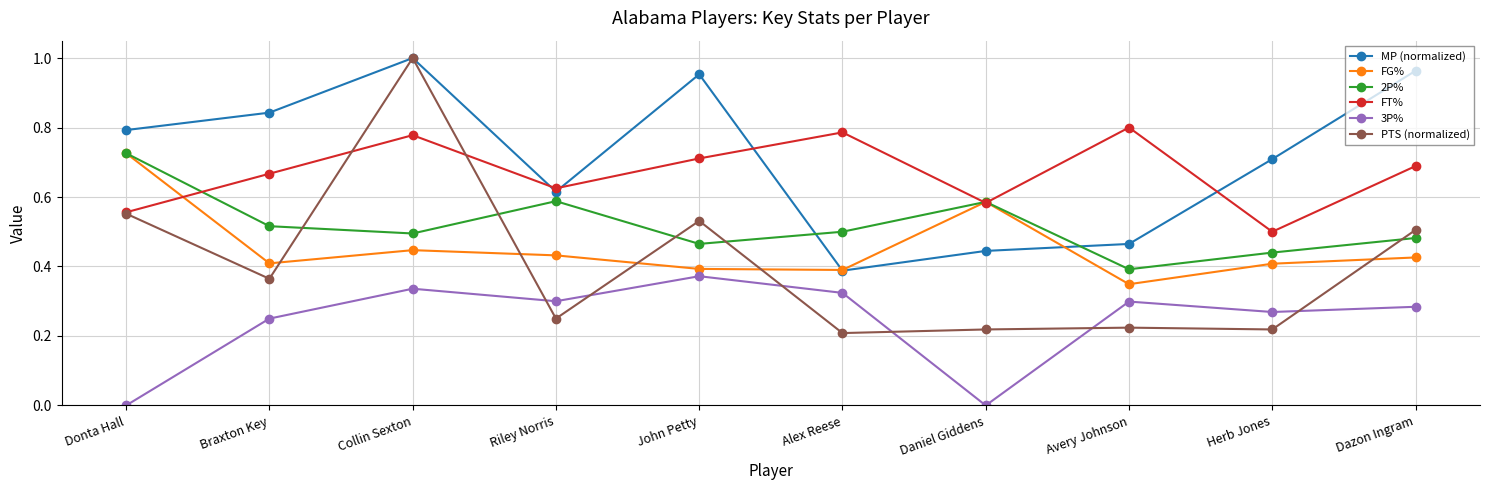

Is it true that 3P% equals 0.3 at Alex Reese?

True